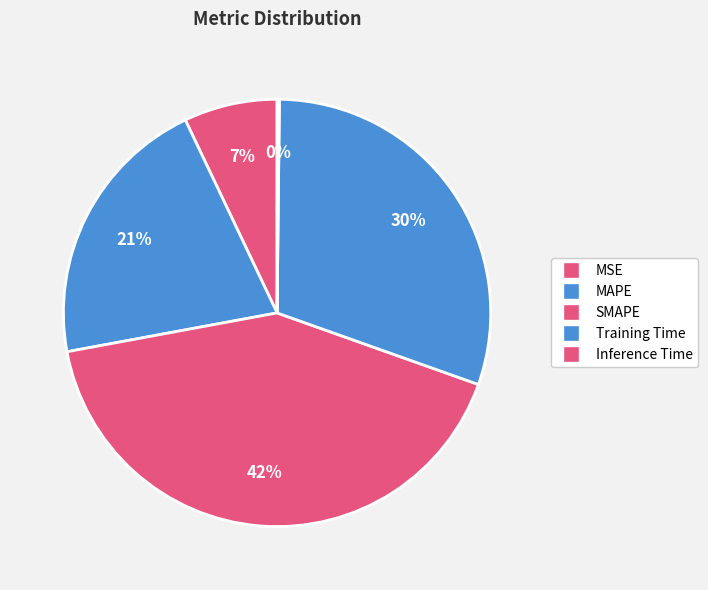

True or false: Training Time accounts for 30% of the total.

True